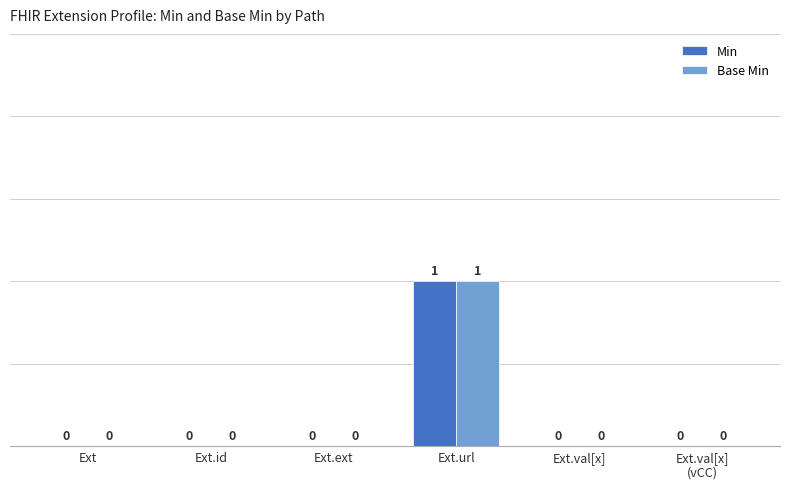

Which label corresponds to the largest value in the chart?

Ext.url